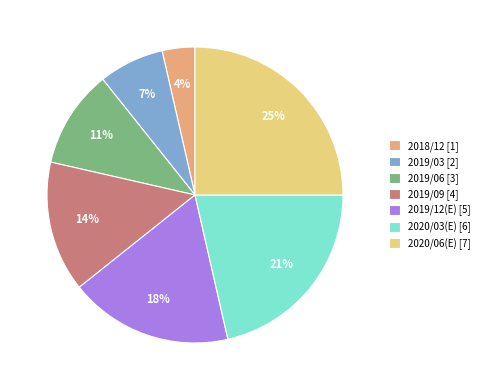

To the nearest percent, what percentage of the pie is 2019/09 [4]?

14%